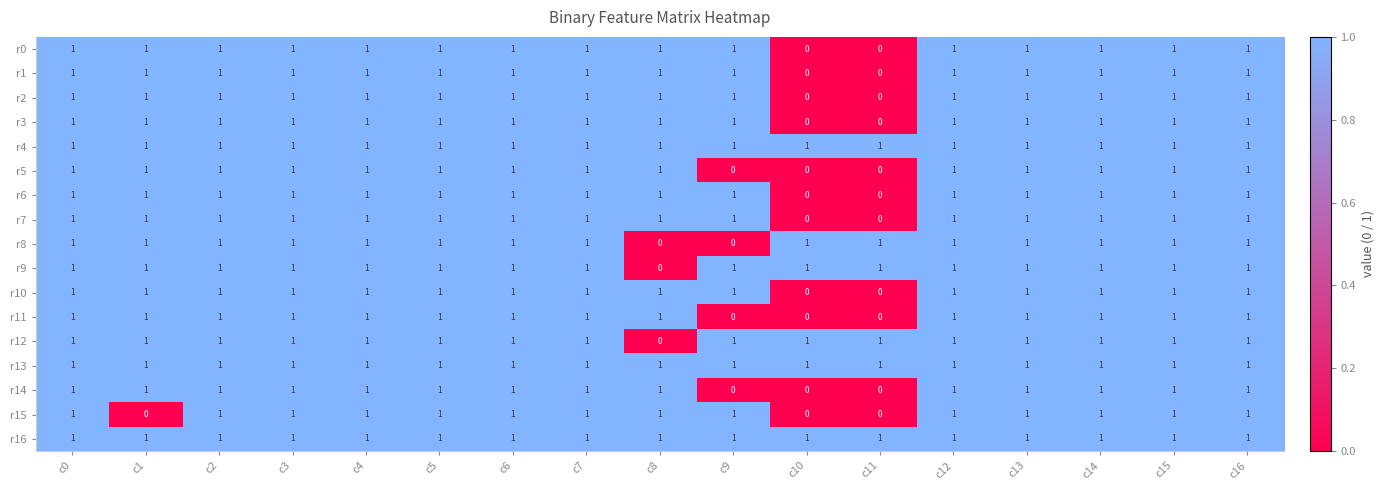

Count the number of data series in this chart.

17